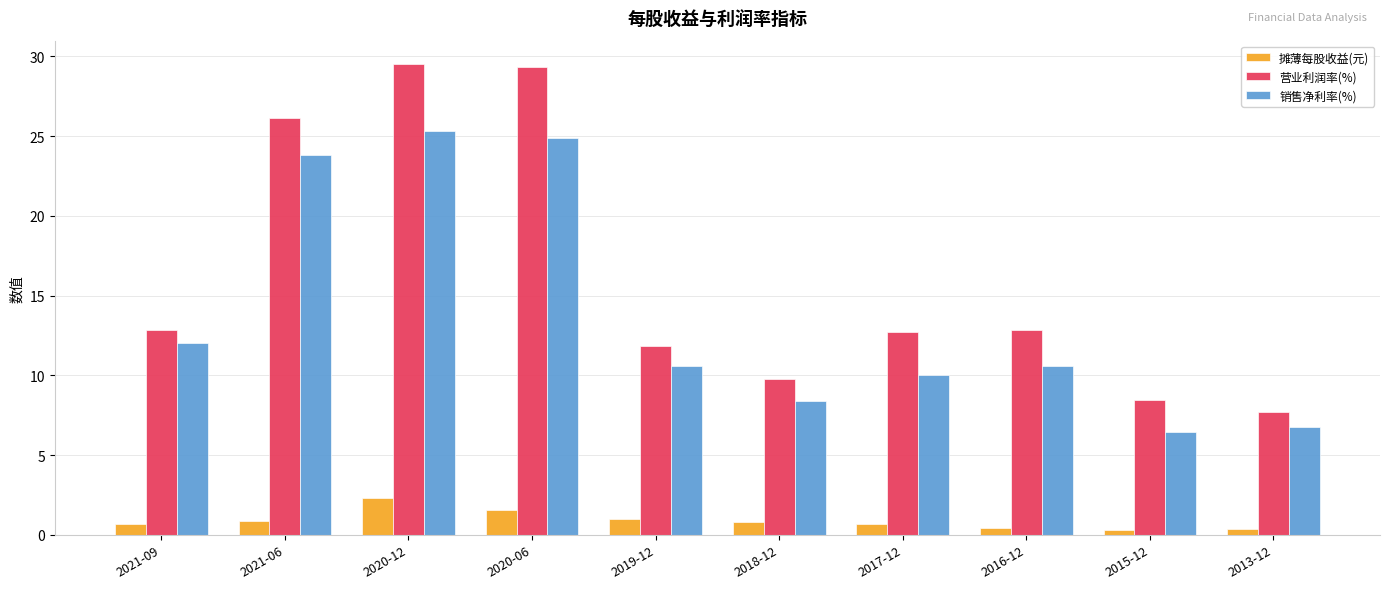

Which series has the widest spread of values?

营业利润率(%)